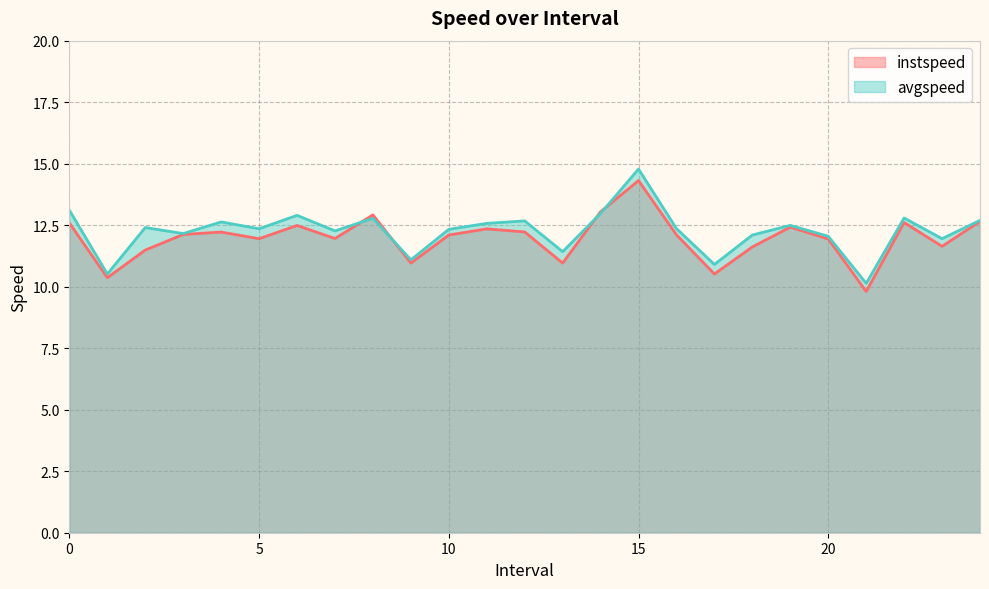

The instspeed series shows 12.0 at 7.0. True or false?

True